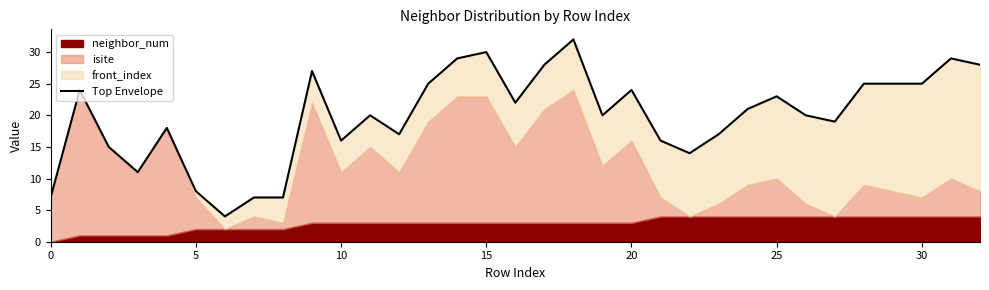

Is it true that the value at 11 is 33?

False